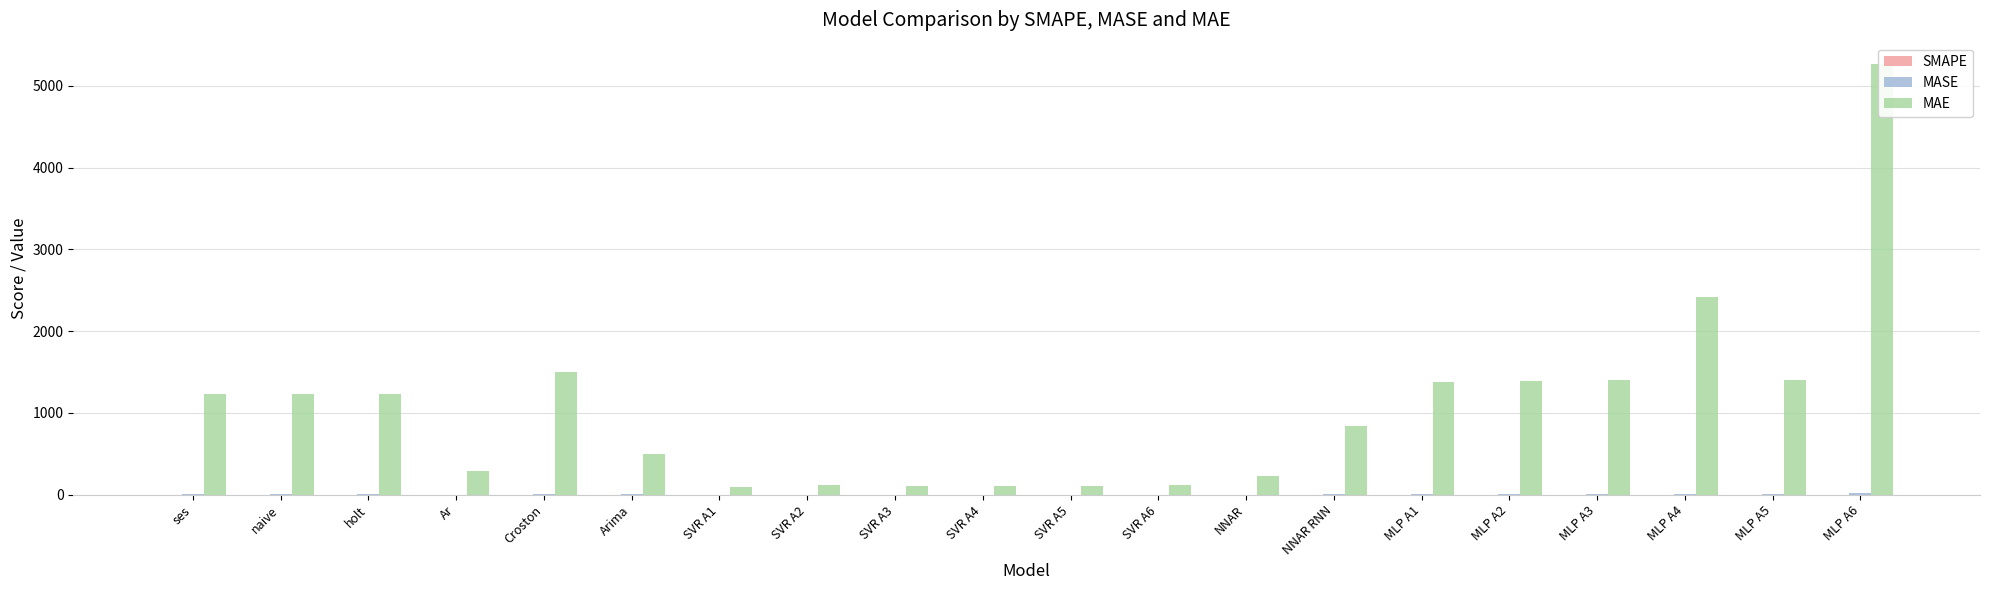

What is the label of the 17th bar from the right?

Ar